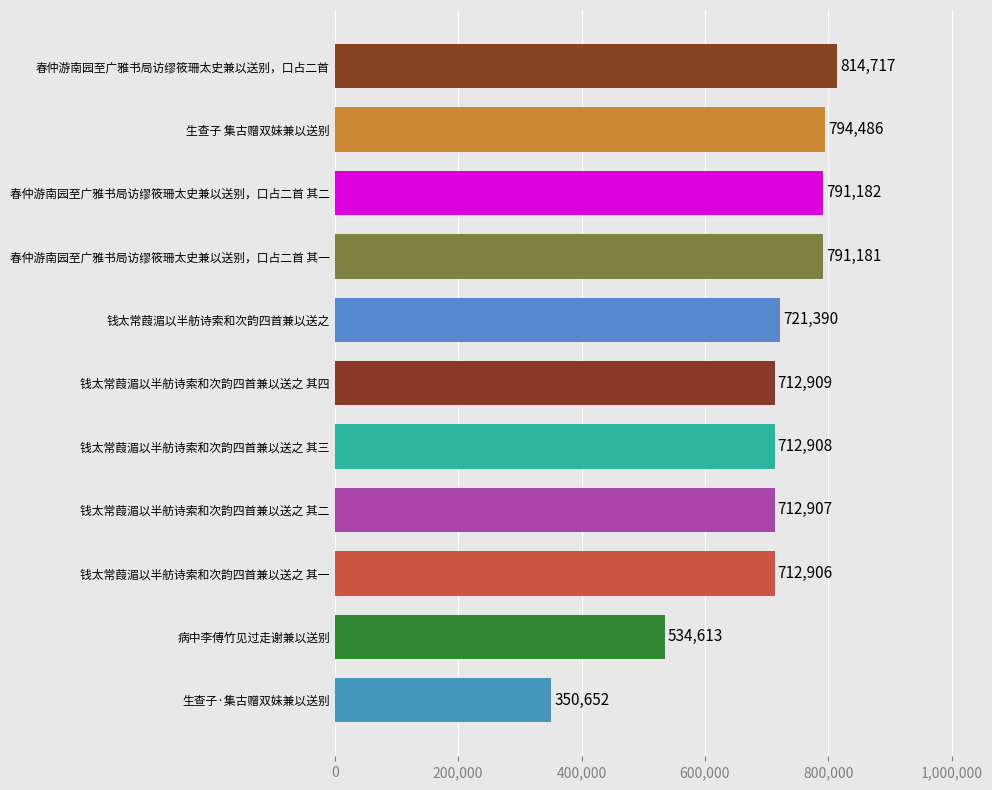

What is the difference between the values at 钱太常葭湄以半舫诗索和次韵四首兼以送之 其一 and 春仲游南园至广雅书局访缪筱珊太史兼以送别，口占二首 其一?

78275